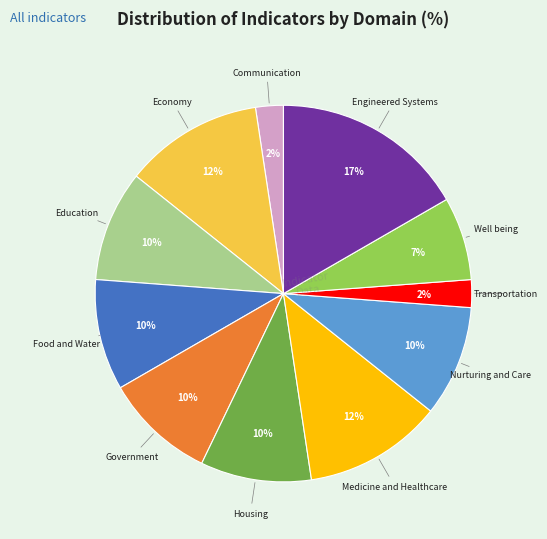

To the nearest percent, what is the average slice percentage?

9%